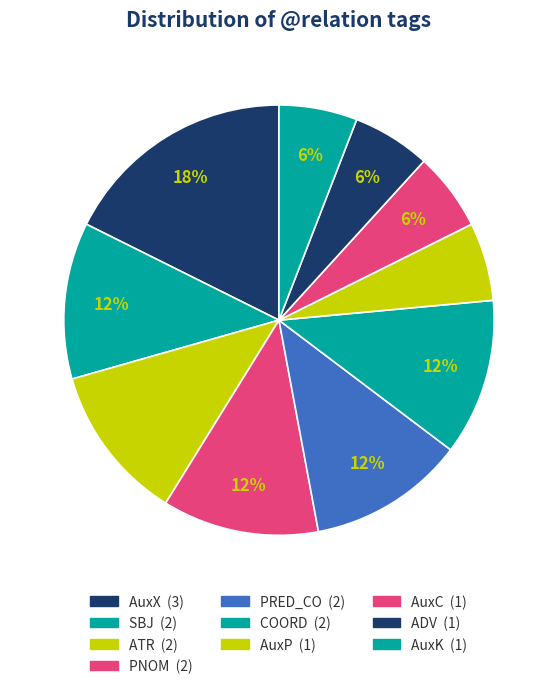

Count the number of slices in the pie.

10